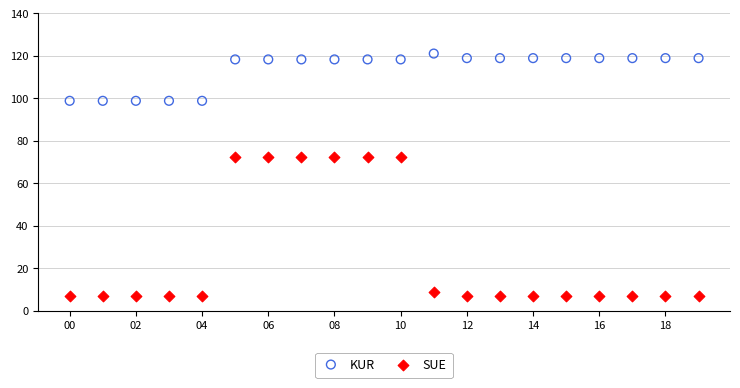

In the SUE series, what Y value is closest to 39?

8.9